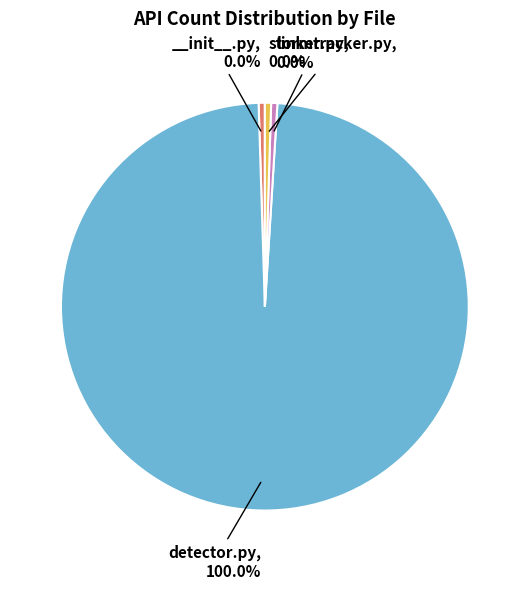

Rank the categories by value from lowest to highest.

pystormtracker/__init__.py, pystormtracker/linker.py, pystormtracker/stormtracker.py, pystormtracker/detector.py